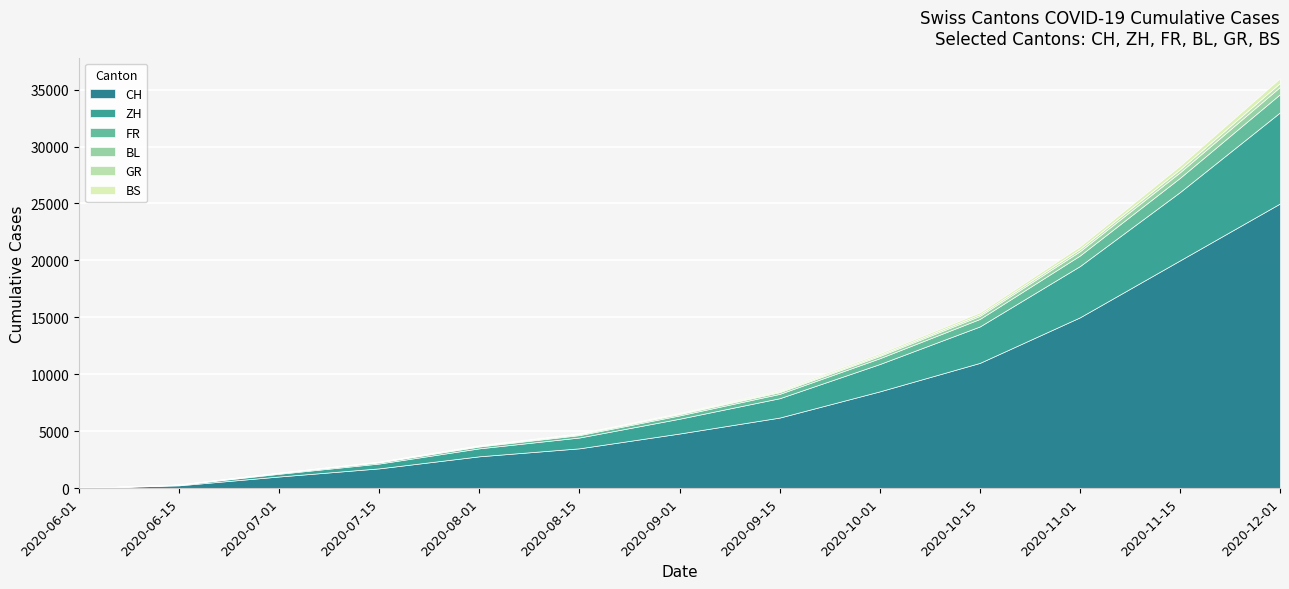

Reading right to left, what are all the values shown in this chart?

CH: 25000	20000	15000	11000	8500	6200	4800	3500	2800	1741	1027	250	6
ZH: 8000	6000	4500	3200	2400	1700	1300	950	700	424	237	45	0
FR: 1600	1250	930	660	510	380	290	210	160	100	72	22	0
BS: 420	320	240	170	130	95	70	50	35	21	7	5	0
GR: 340	260	195	140	105	78	58	42	30	18	9	2	0
BL: 640	490	370	265	200	150	112	82	60	38	18	4	0